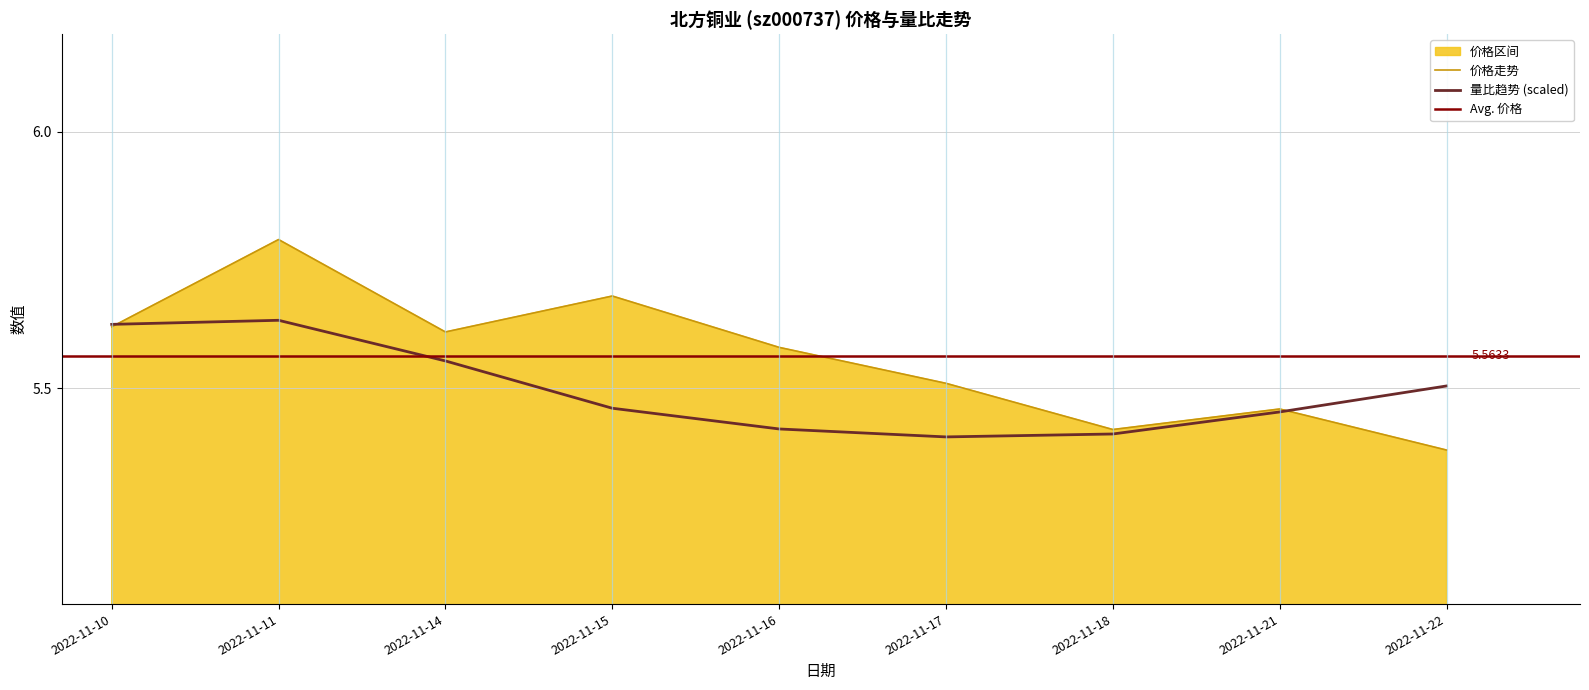

How many interior local peaks (higher than both neighbors) does the data have?

3